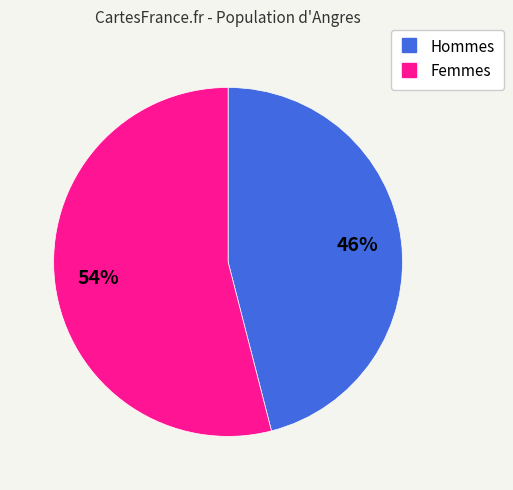

How many slices are in this pie chart?

2